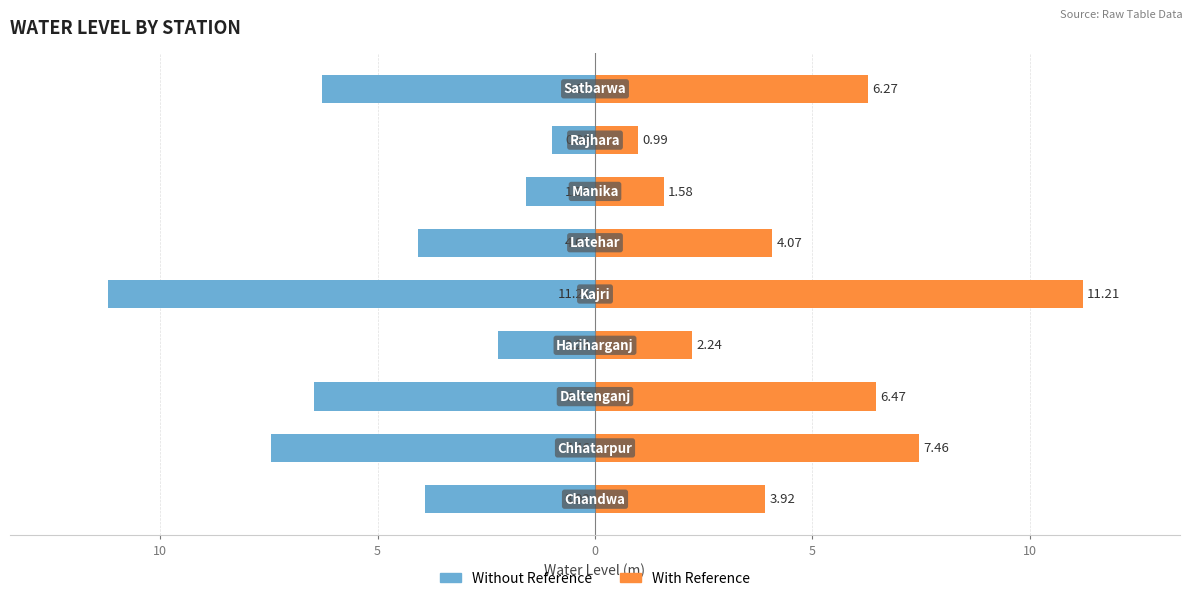

Which series has the widest spread of values?

Water Level Left